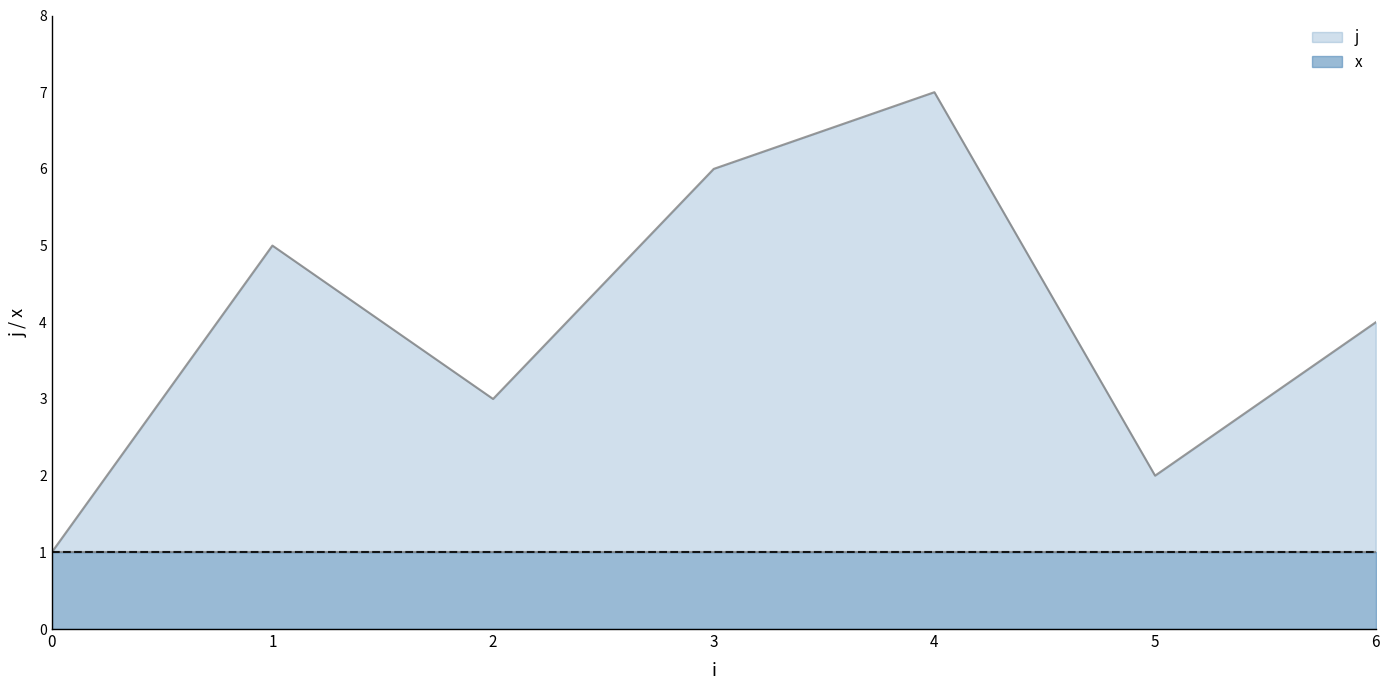

Where is the data nearest to the value 4?

6